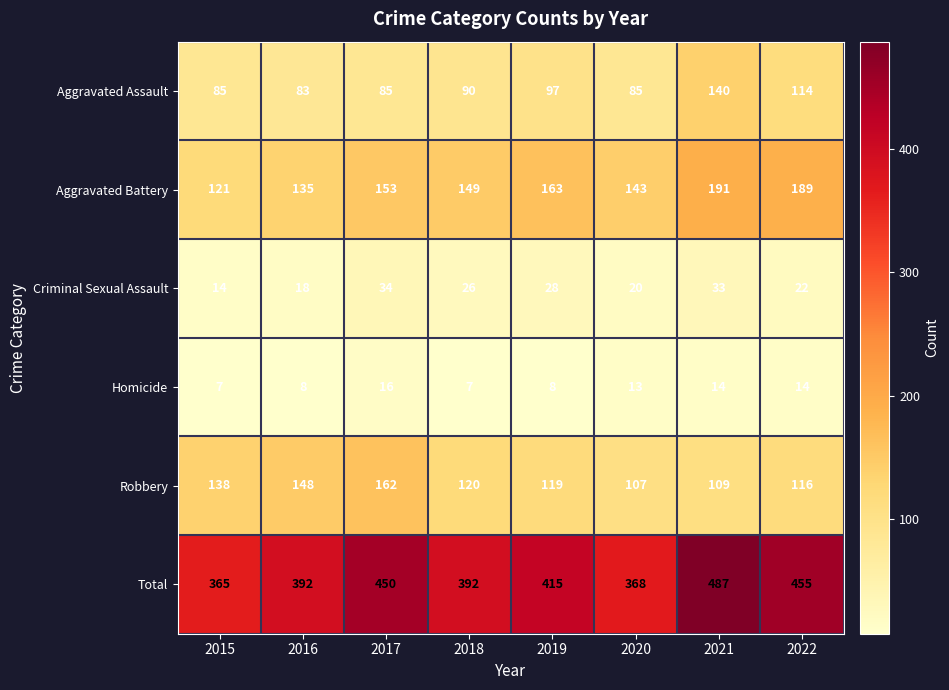

Which category has the highest value across all series?

2021